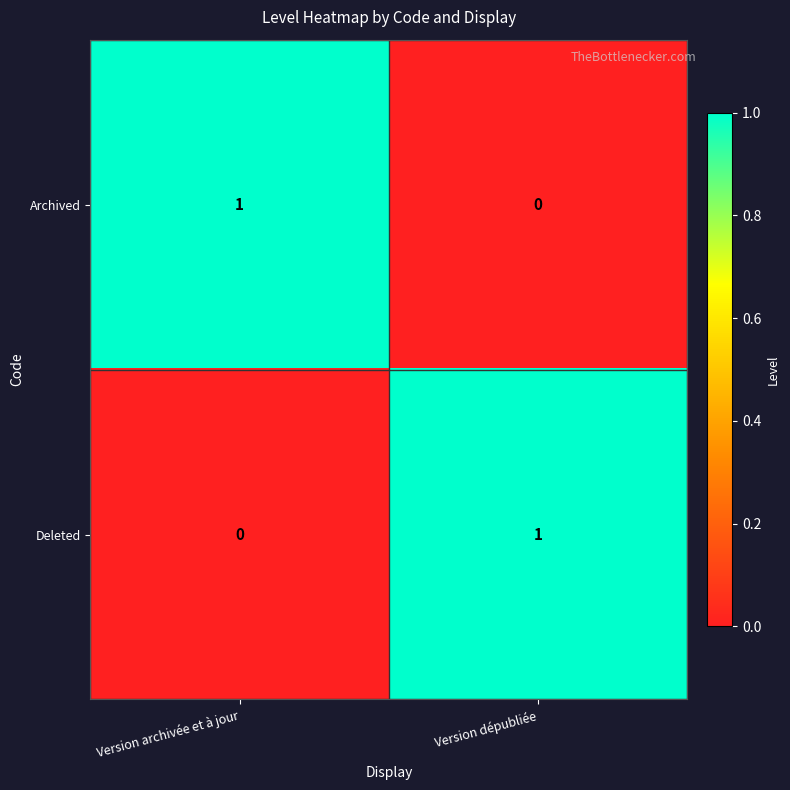

Is it true that Archived equals 0 at Version dépubliée?

True